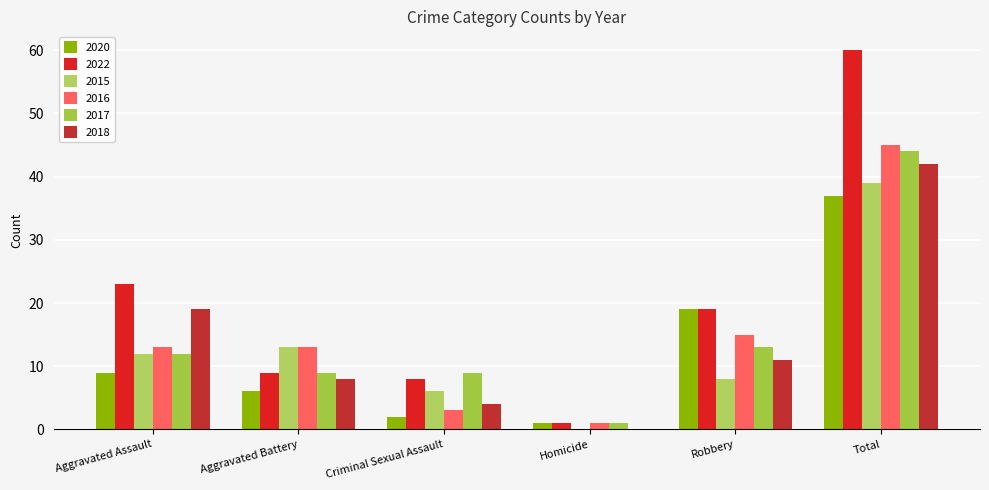

The value of 2018 at Robbery is 11. True or false?

True